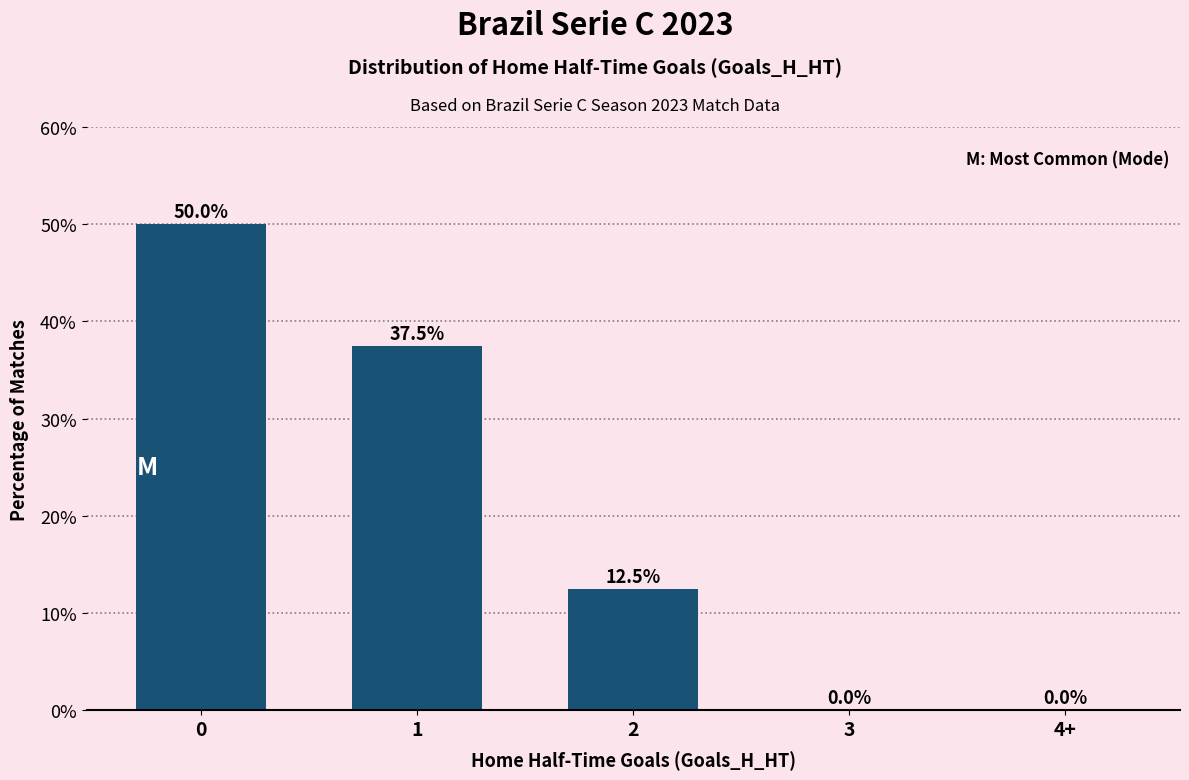

The value at 4+ is 0.0. True or false?

True